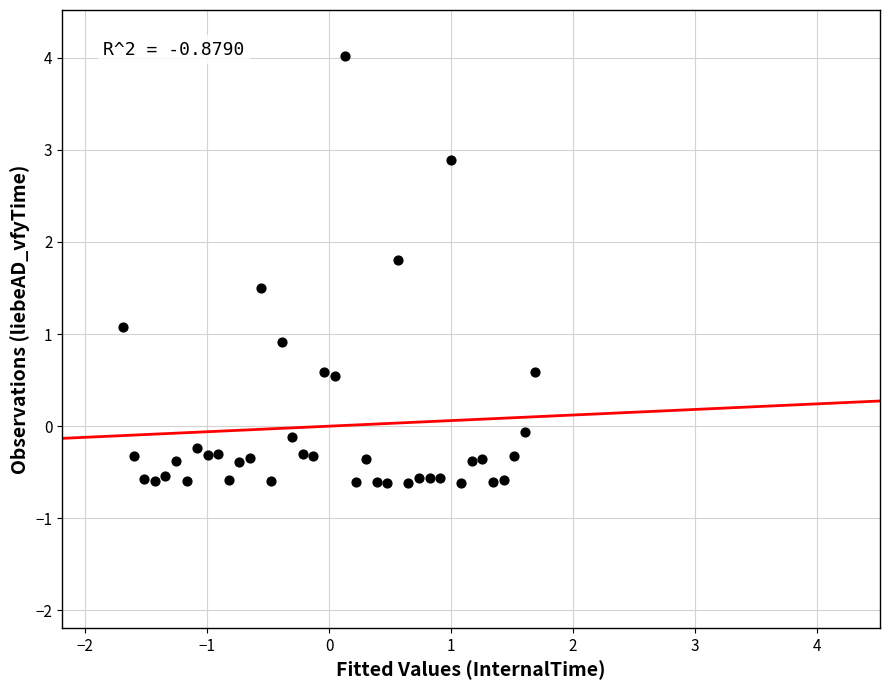

What is the range of Y values (max minus min)?

4.6